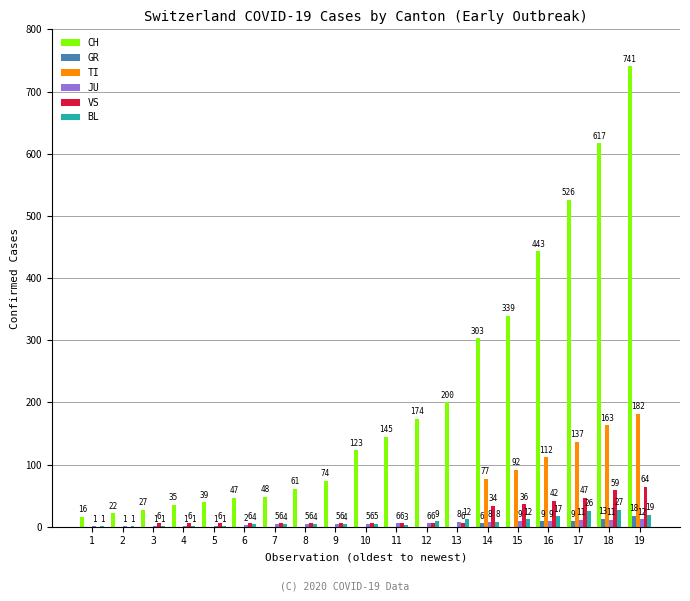

Which category has the highest value in the BL series?

18